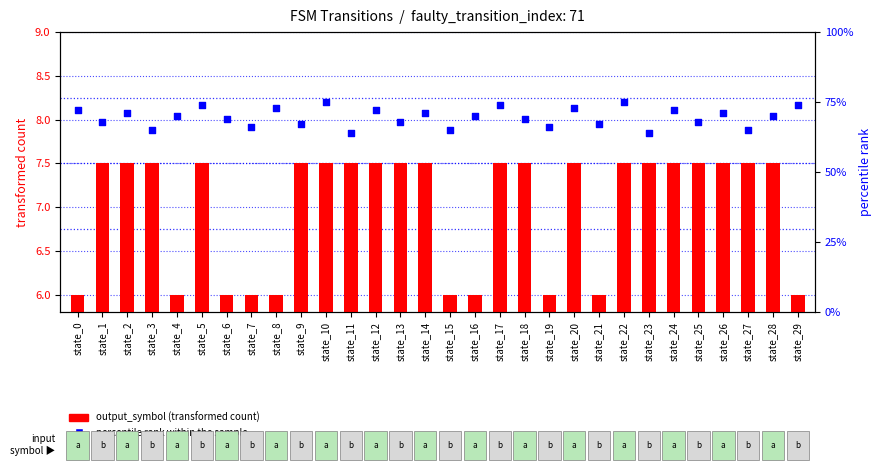

Which series has the widest spread of Y values?

percentile rank within the sample